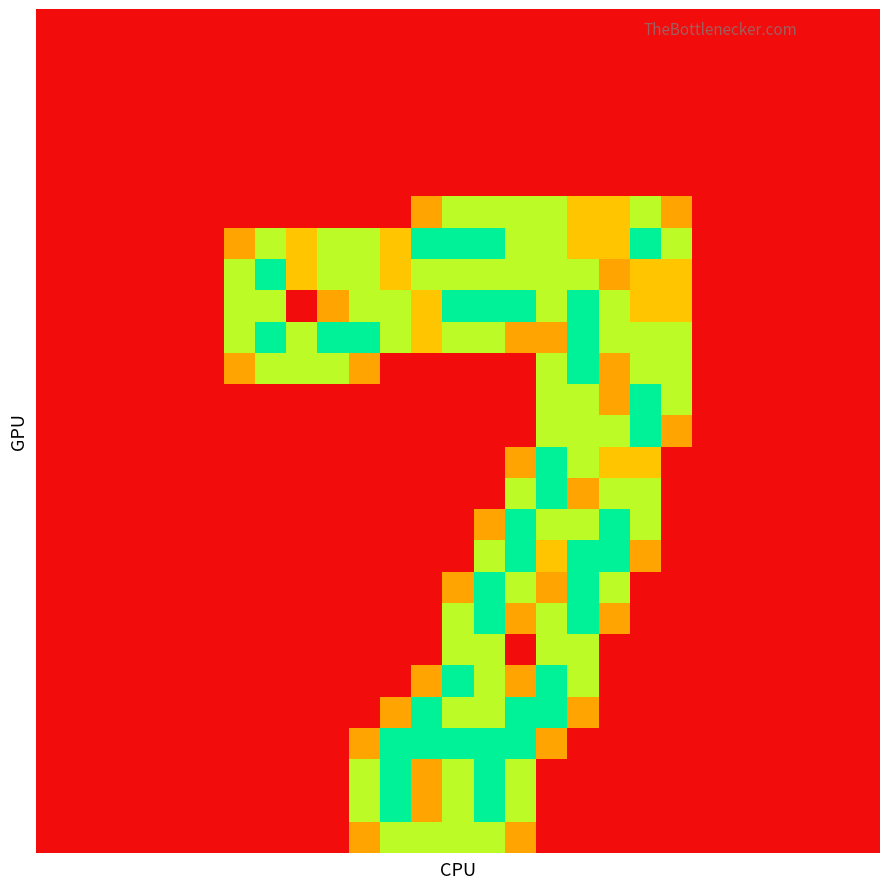

Which category has the highest value across all series?

12